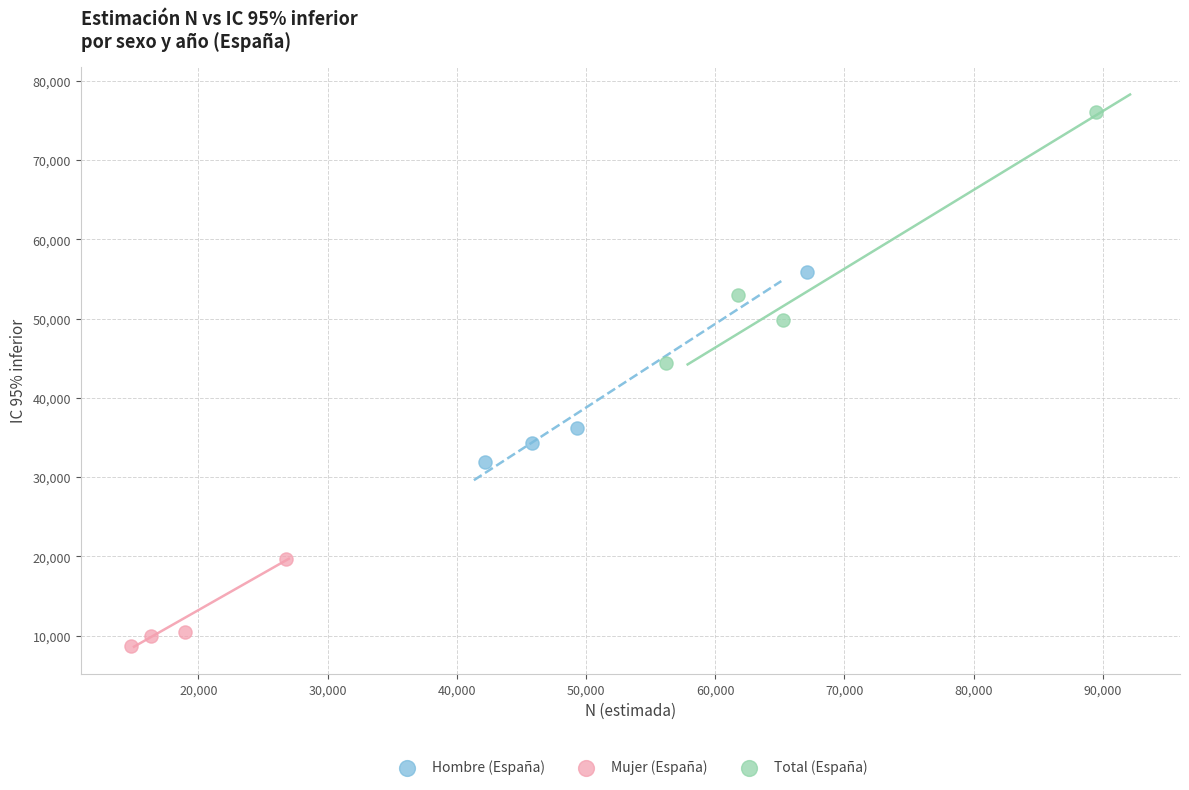

Which series contains the lowest Y value?

Mujer (España)